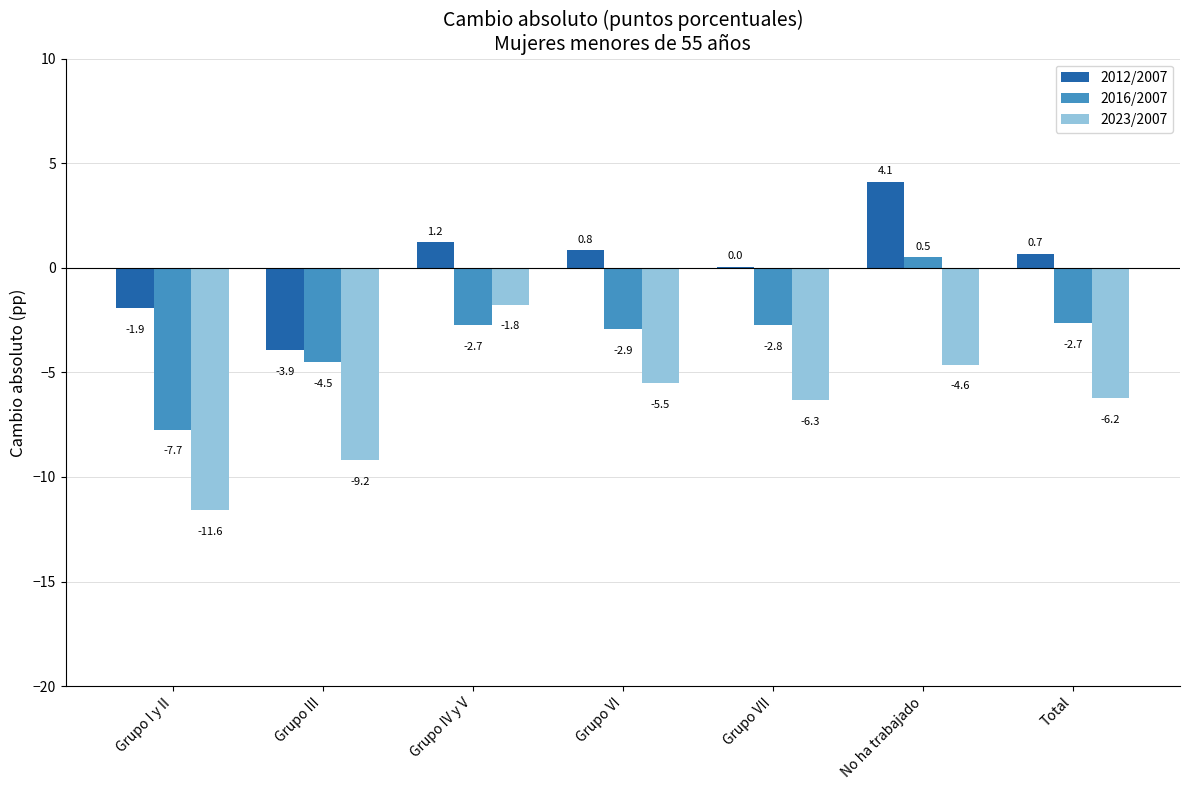

The 2012/2007 series shows -3.9 at Grupo III. True or false?

True